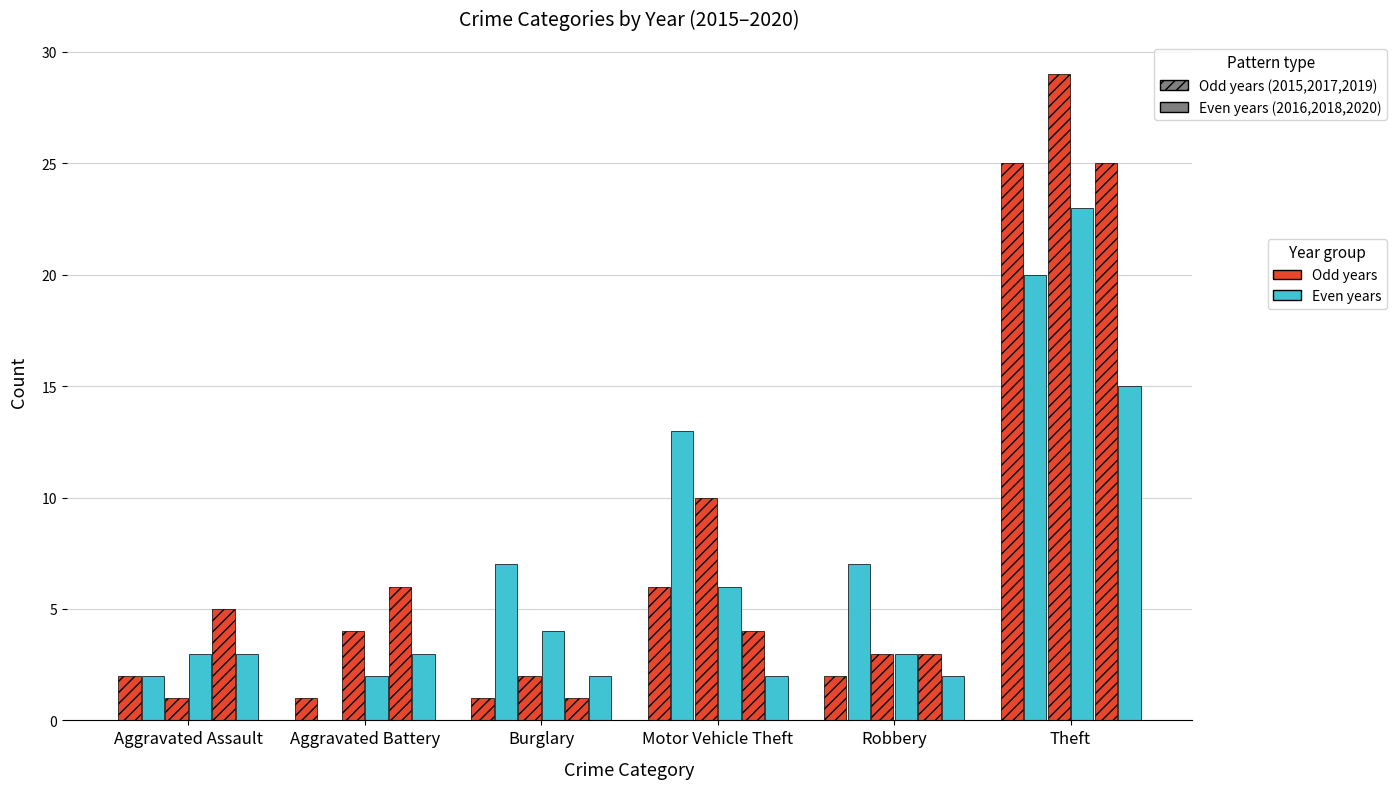

Does the chart contain stacked bars?

No